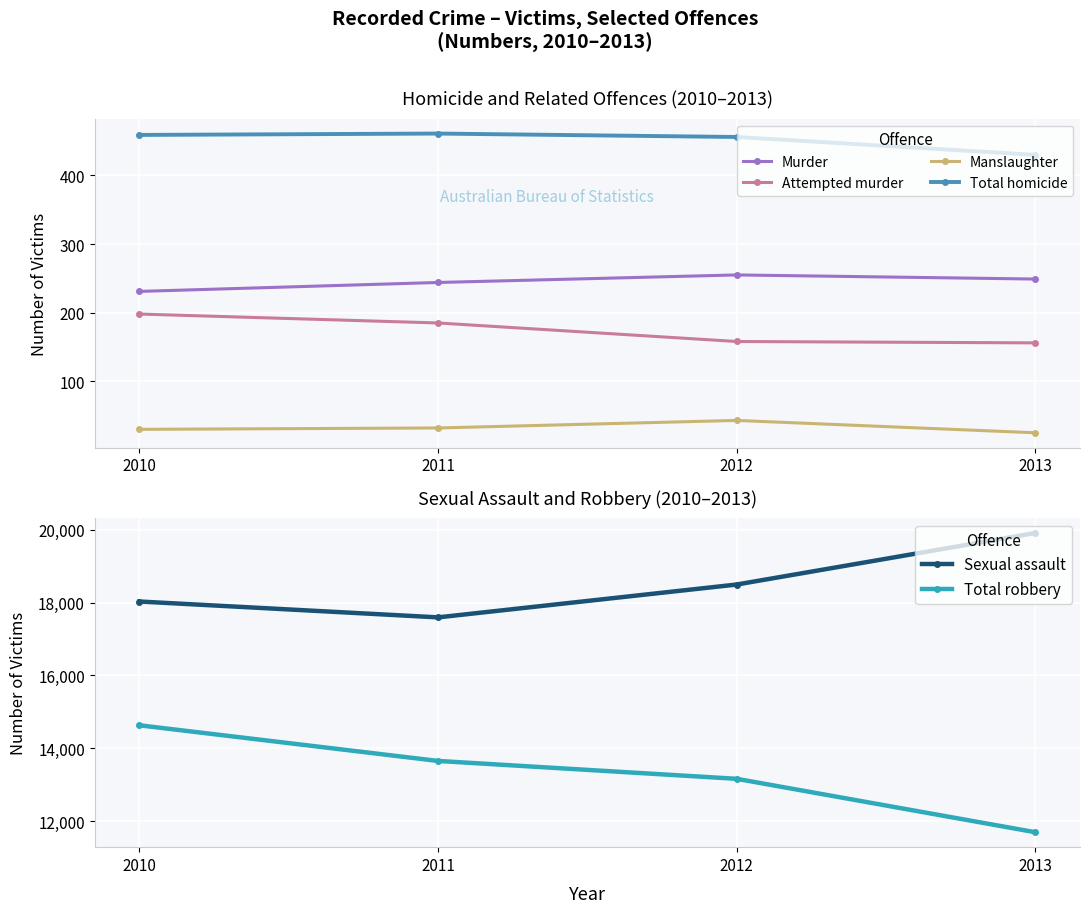

At which label is Sexual assault closest to 18749?

2012